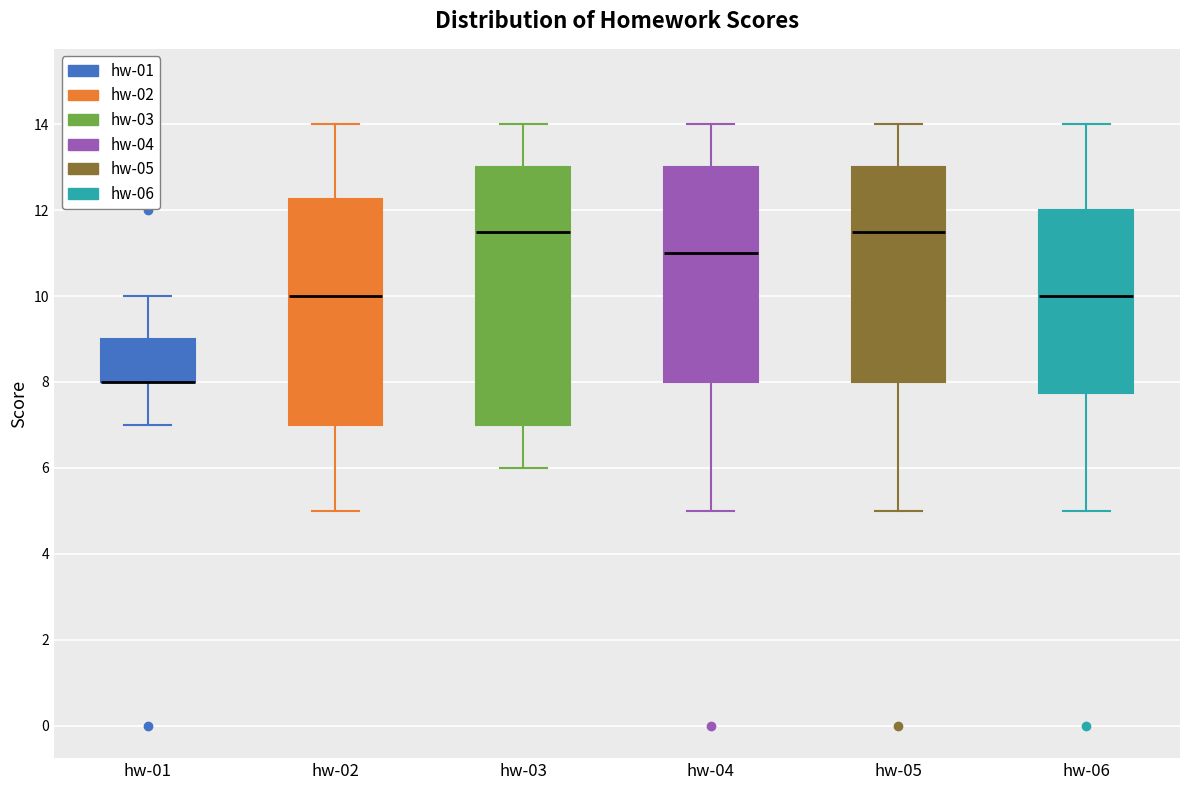

Which box is the tallest, from its lower edge to its upper edge?

hw-03